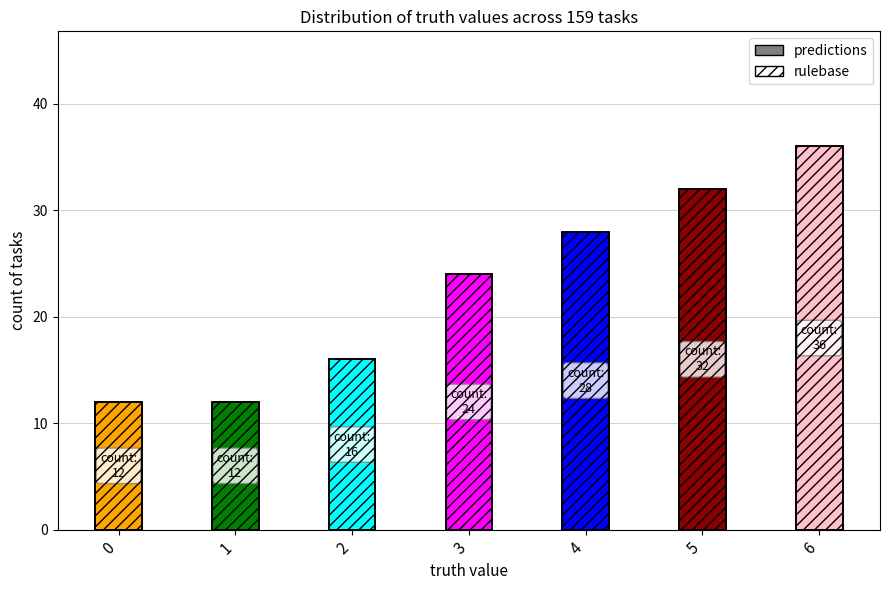

Reading right to left, transcribe all the data shown in this chart.

predictions: 6=36	5=32	4=28	3=24	2=16	1=12	0=12
rulebase: 6=36	5=32	4=28	3=24	2=16	1=12	0=12